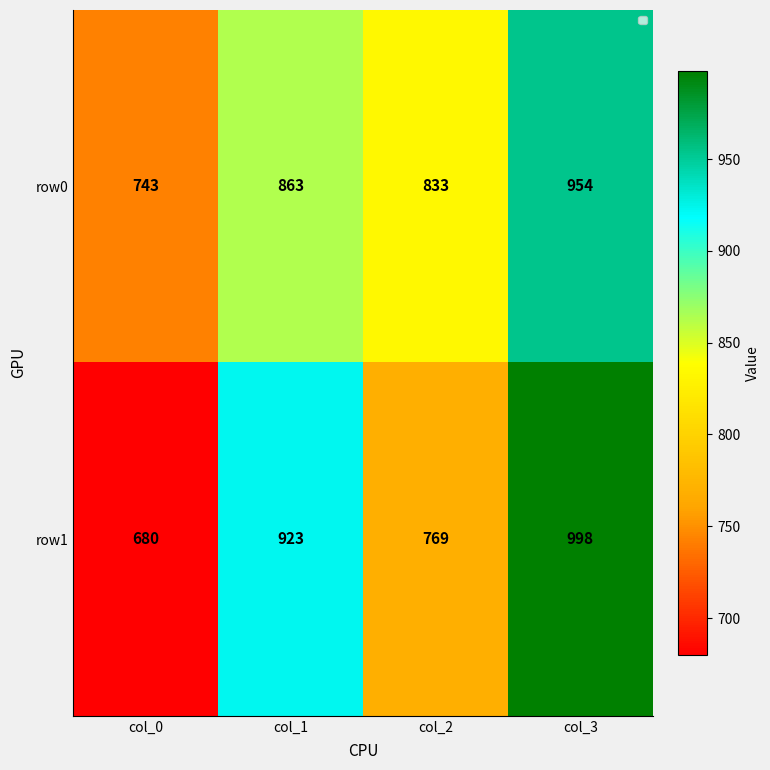

At col_1, list the series in order from smallest to largest.

row0, row1